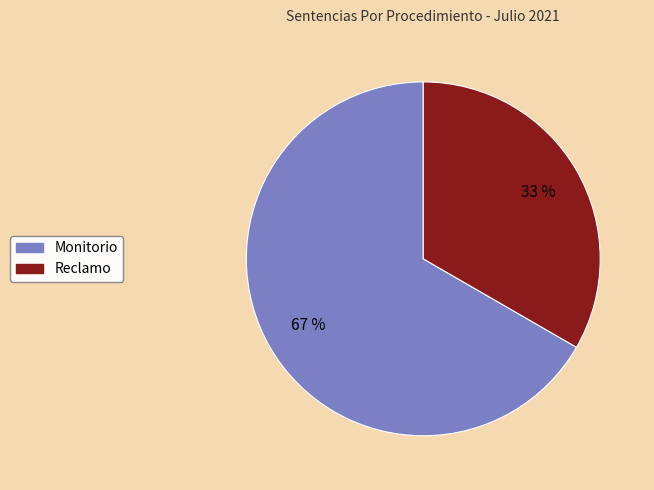

Does Reclamo represent more than half of the total?

No